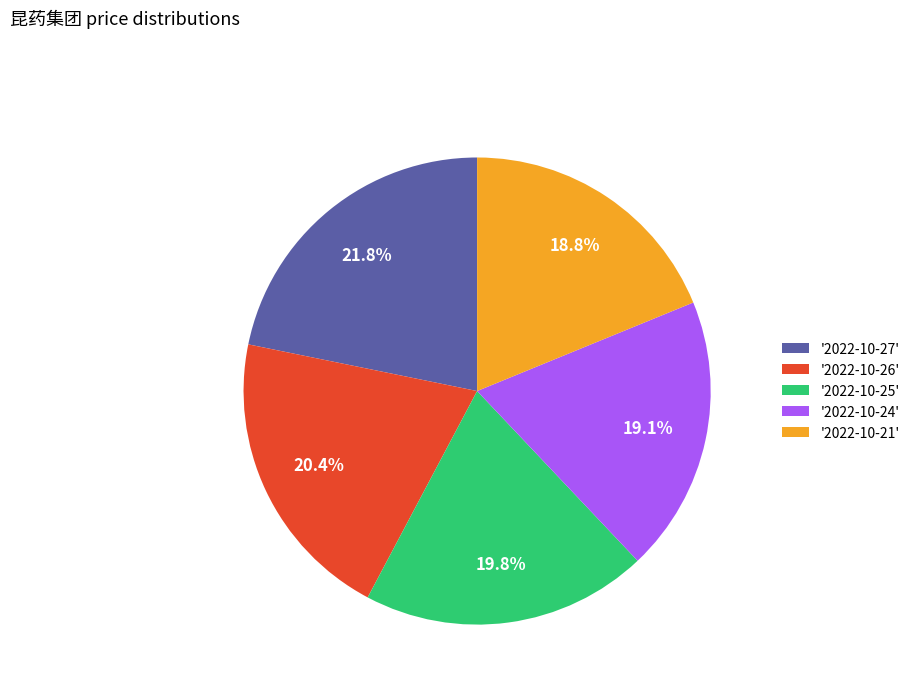

Which category has the biggest portion of the pie?

'2022-10-27'